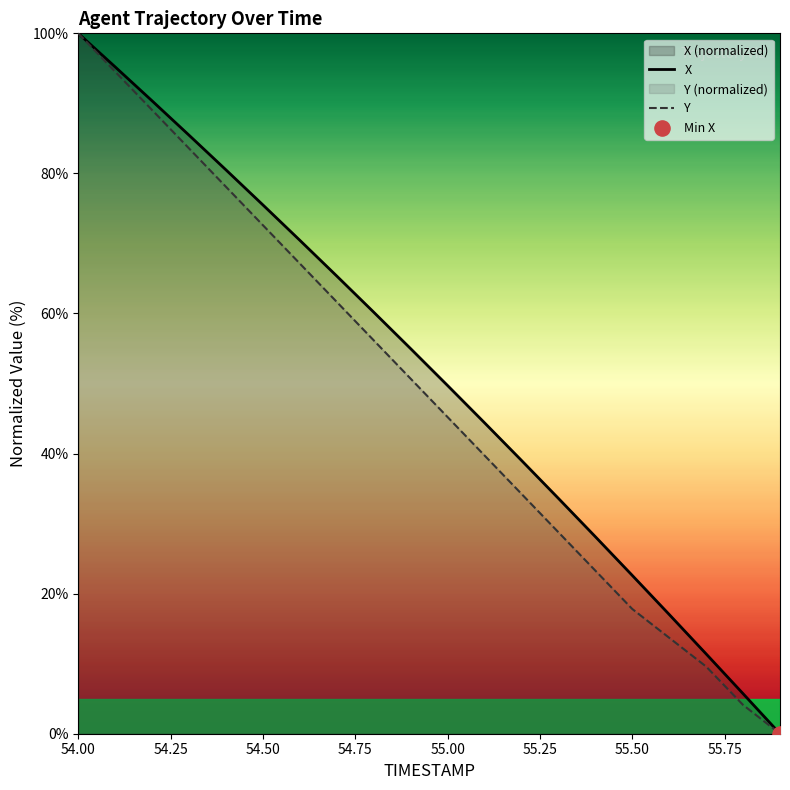

Which series has the largest Y range (max minus min)?

X